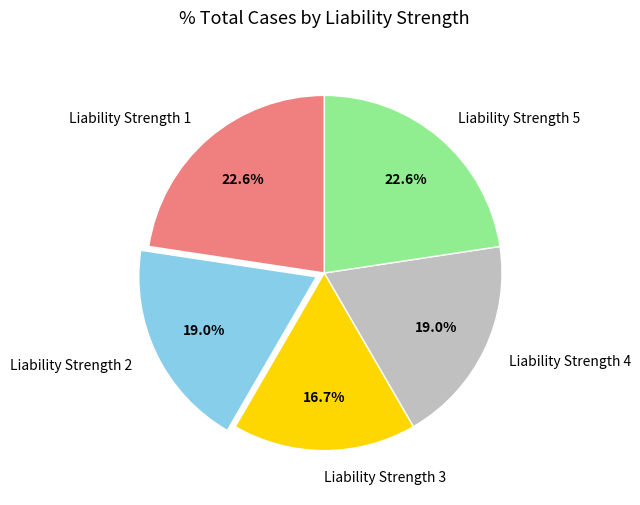

To the nearest percent, what is the difference between the largest and smallest slice percentages?

6%